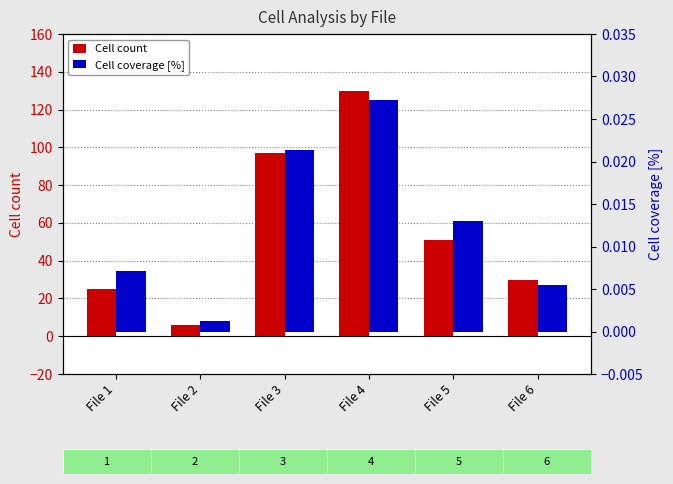

At File 3, list the series in order from largest to smallest.

Cell count, Cell coverage [%]